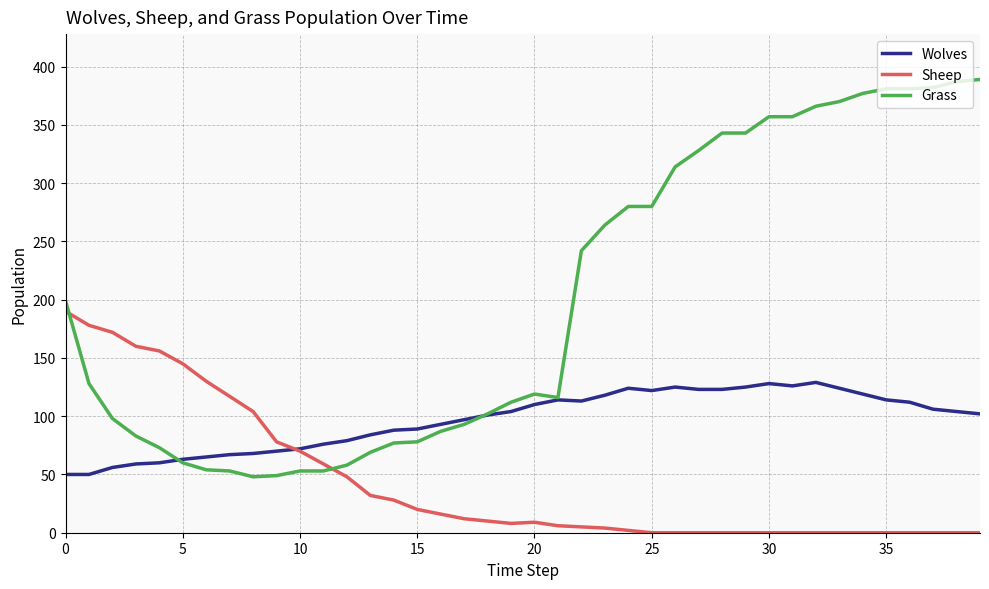

What is the minimum value for Wolves?

50